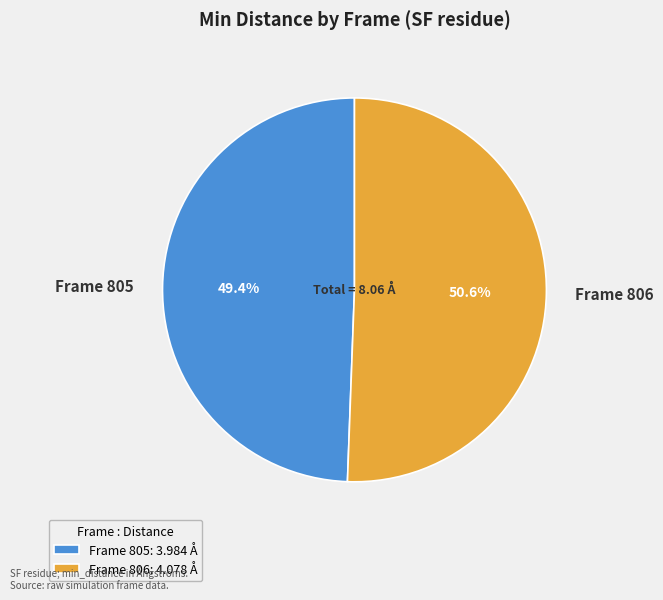

To the nearest percent, what portion does Frame 806 represent?

51%